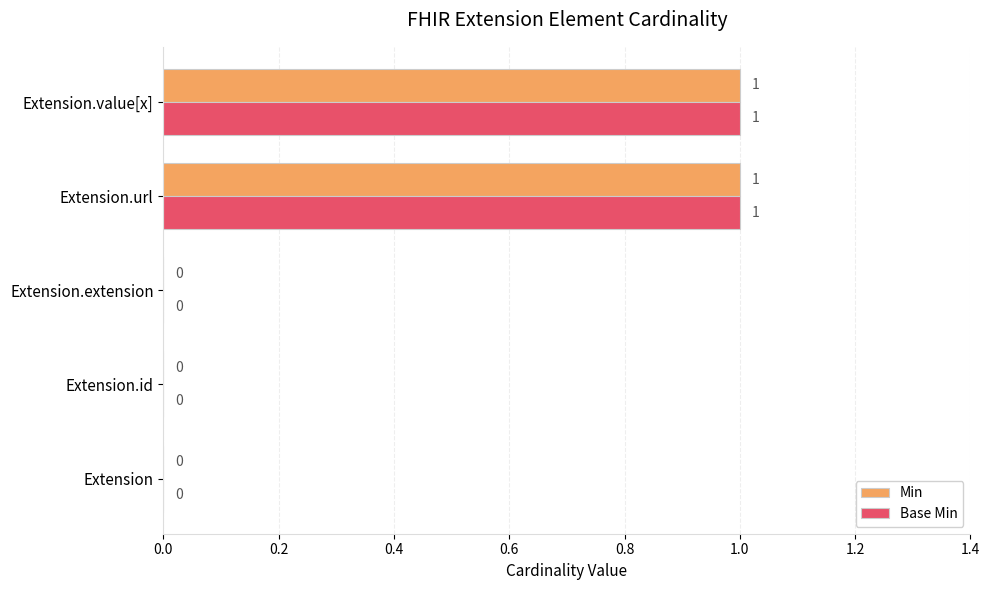

Count the number of categories in the chart.

5